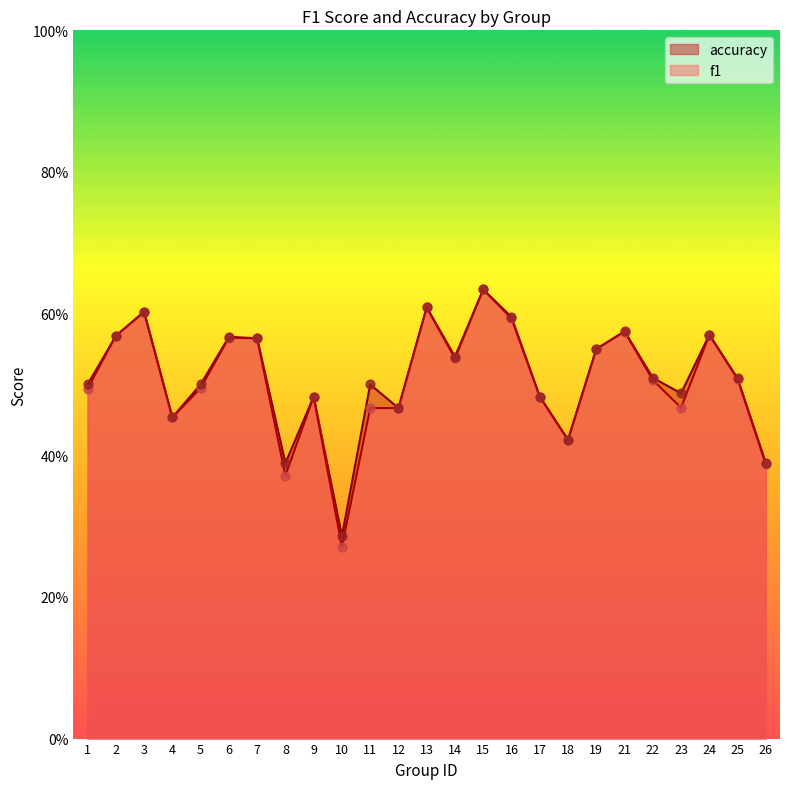

What is the total value across all series at 22?

1.0